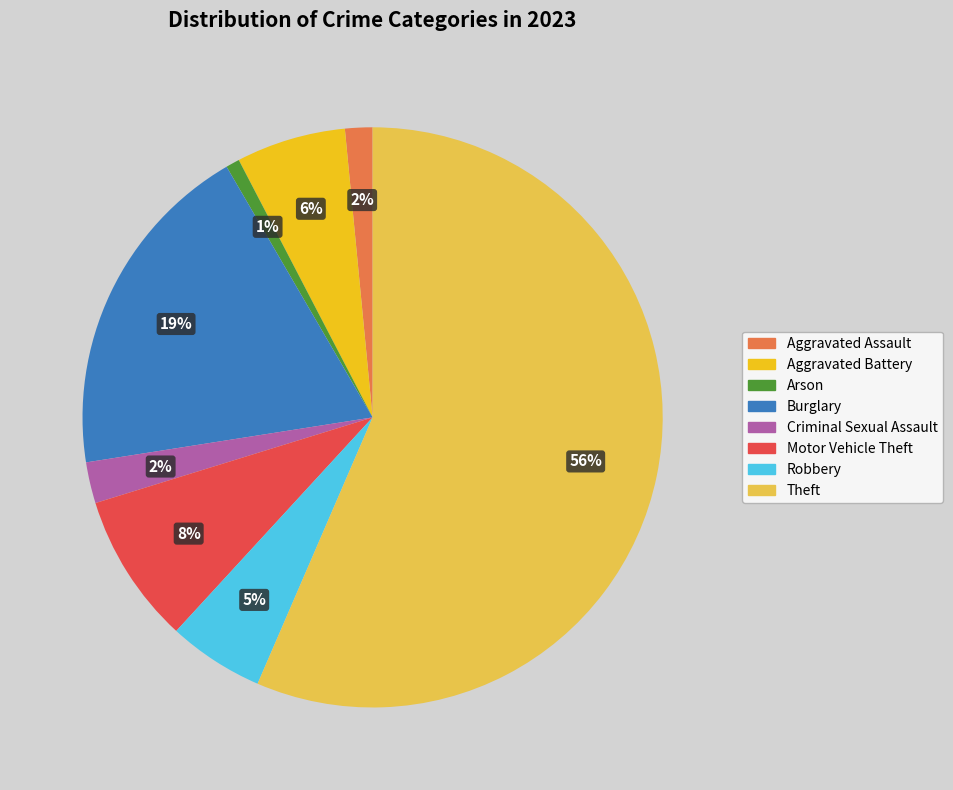

True or false: Theft accounts for 50% of the total.

False